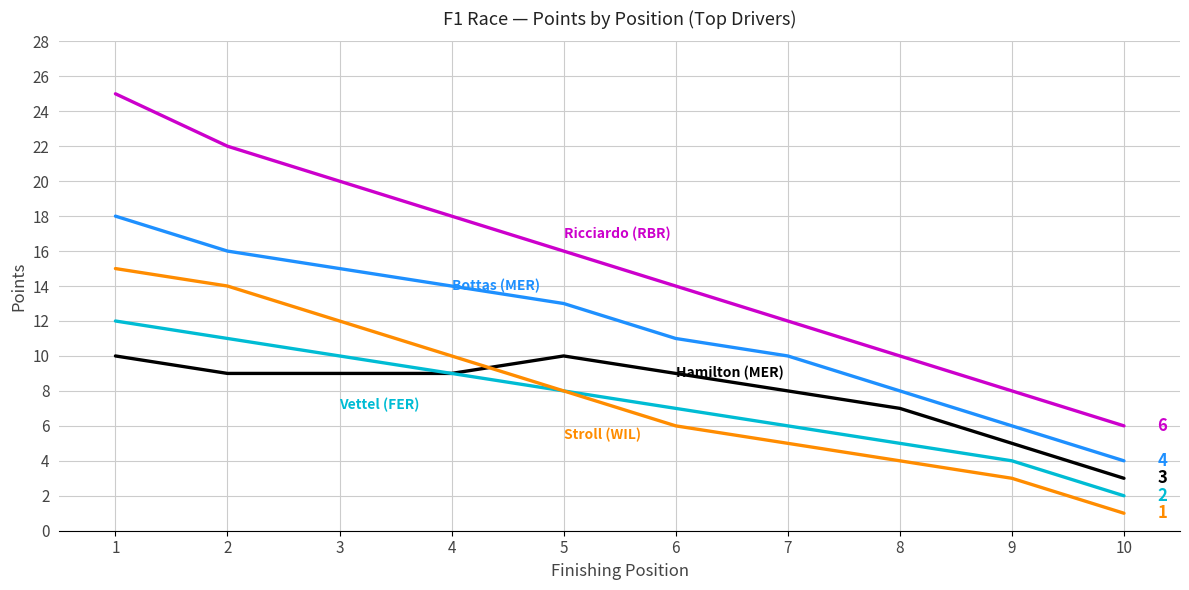

At which category does the chart reach its minimum across all series?

10